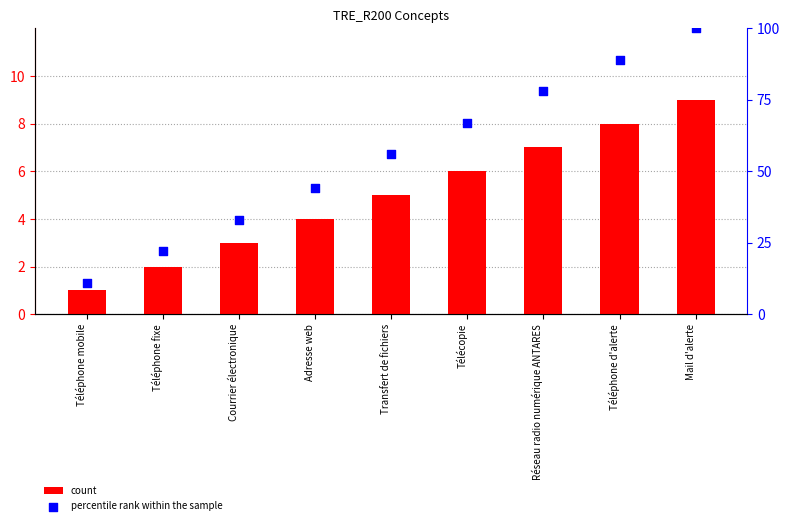

What are all the series names shown in the legend?

count, percentile rank within the sample